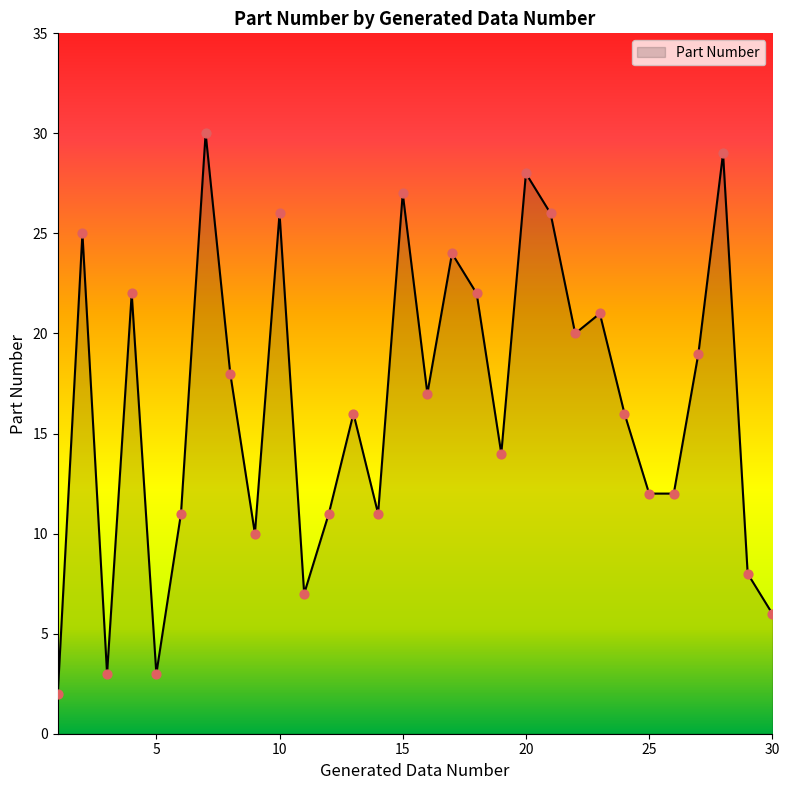

What is the greatest value displayed?

30